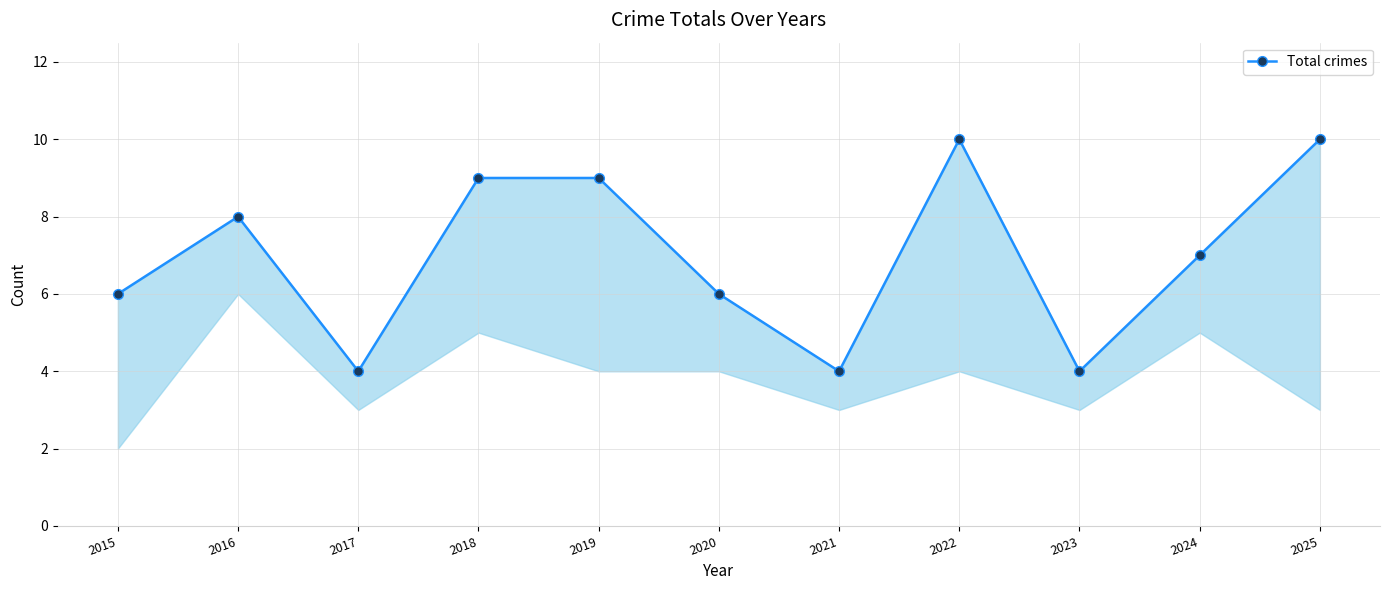

What is the value of the 1st point from the left?

6